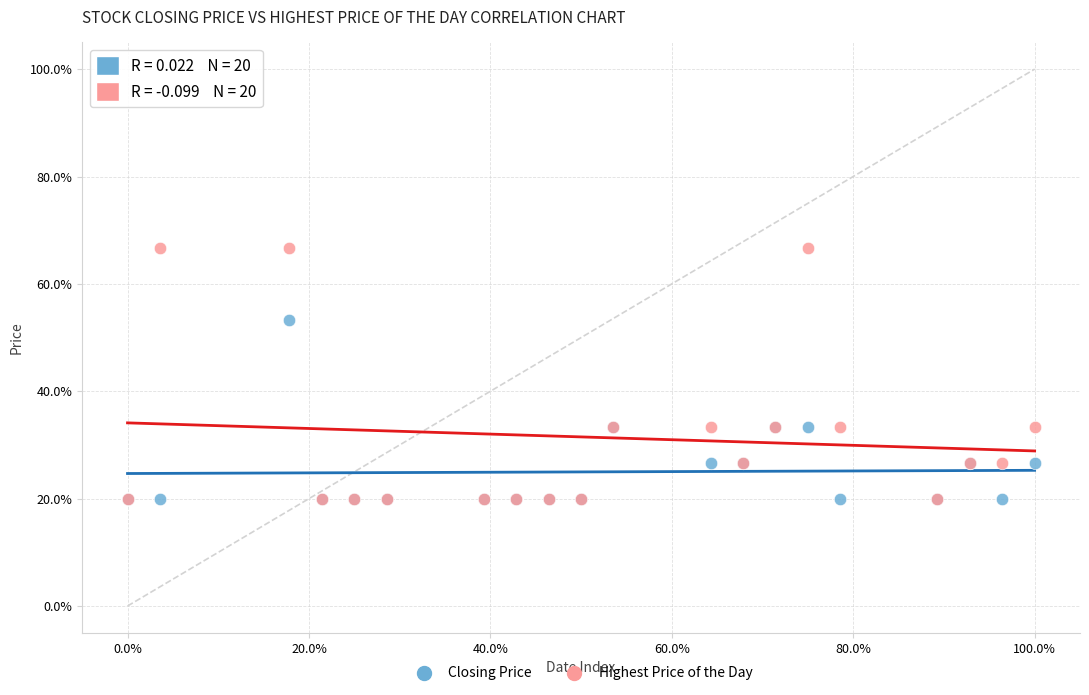

Which series contains the highest Y value?

Highest Price of the Day